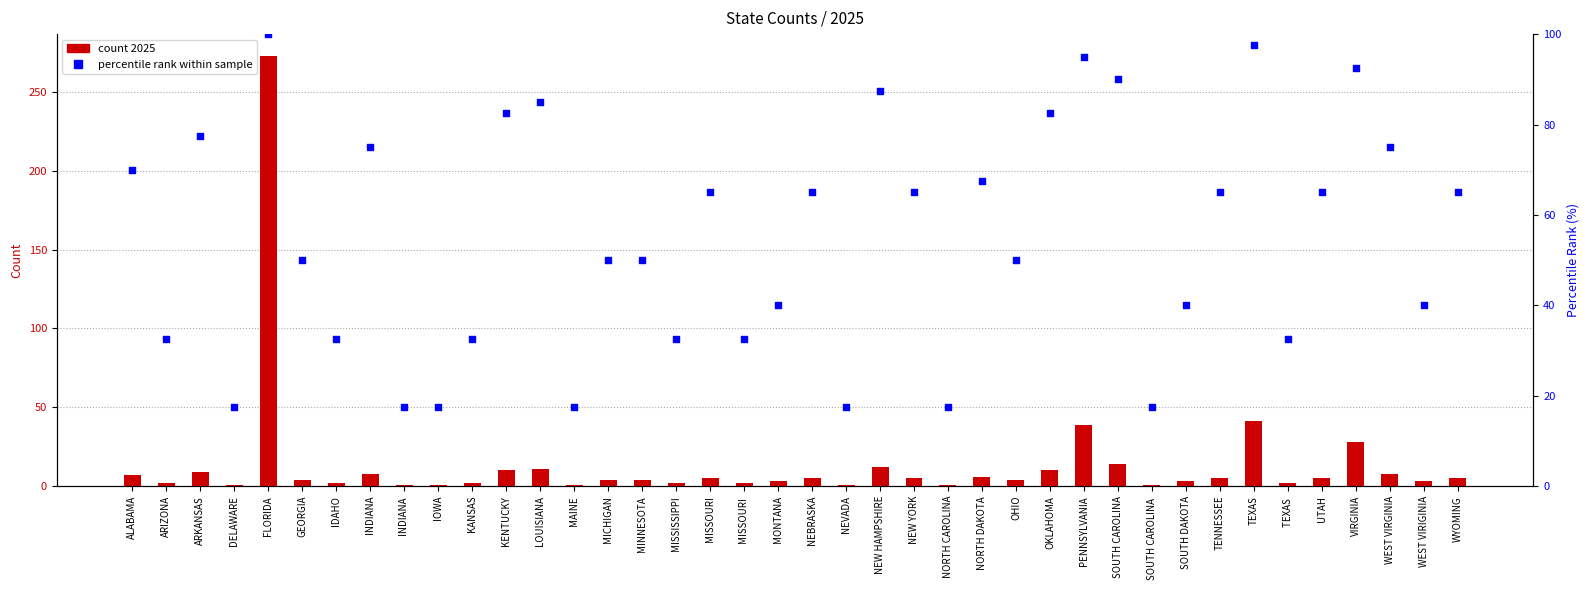

What are all the series names shown in the legend?

count 2025, percentile rank within sample